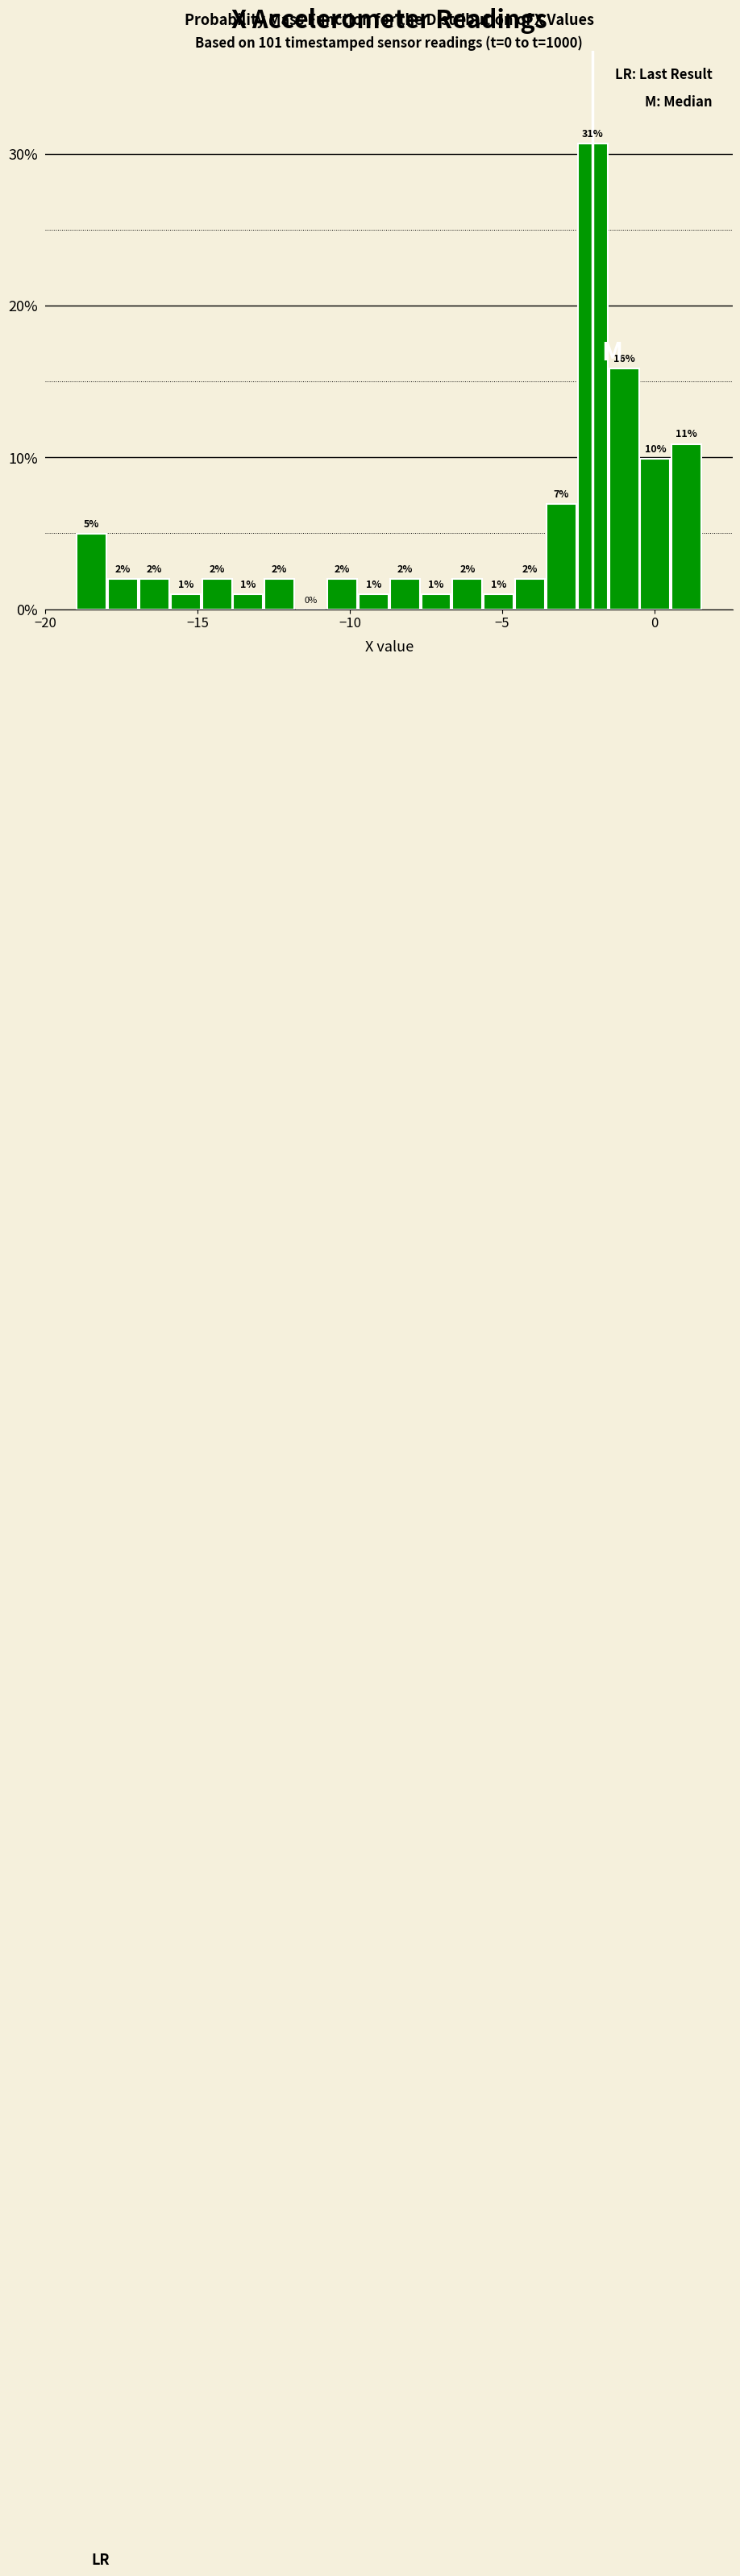

Read against the x-axis, roughly where is the centre of the tallest bar?

-2.0